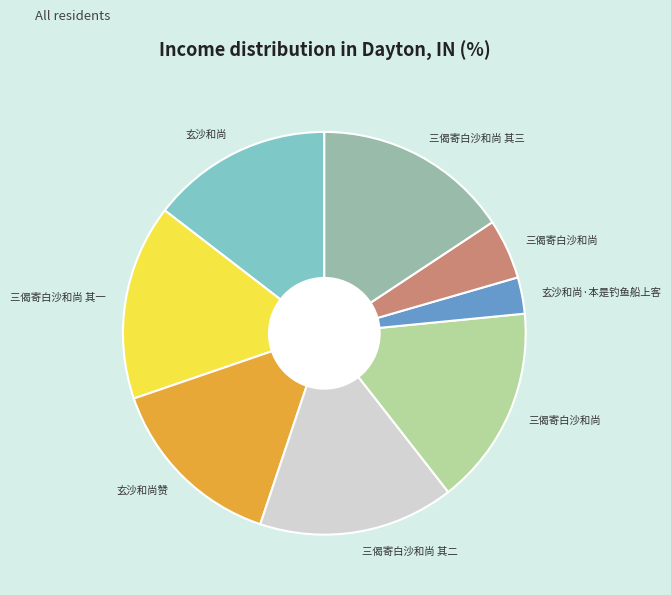

Is there a majority slice in this chart?

No